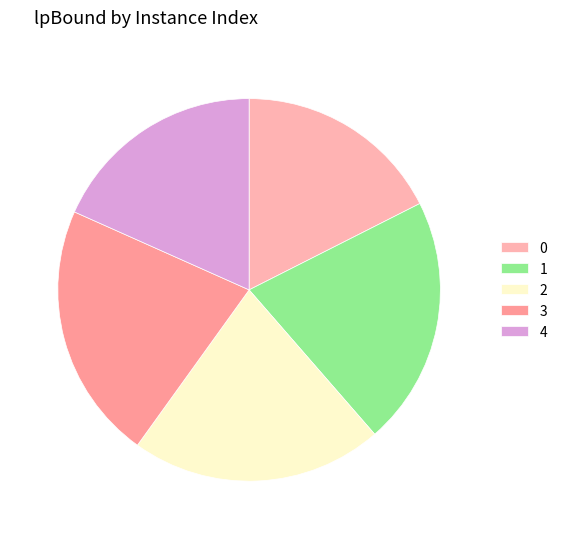

How many segments does this pie chart have?

5